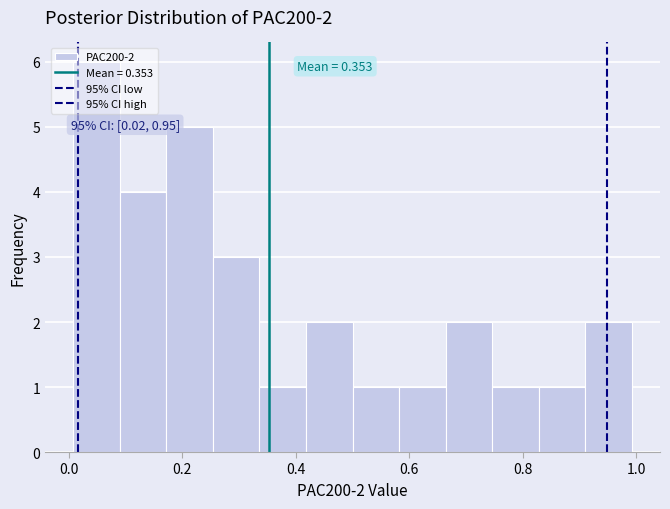

Which range on the x-axis has the tallest bar?

0.00 to 0.08